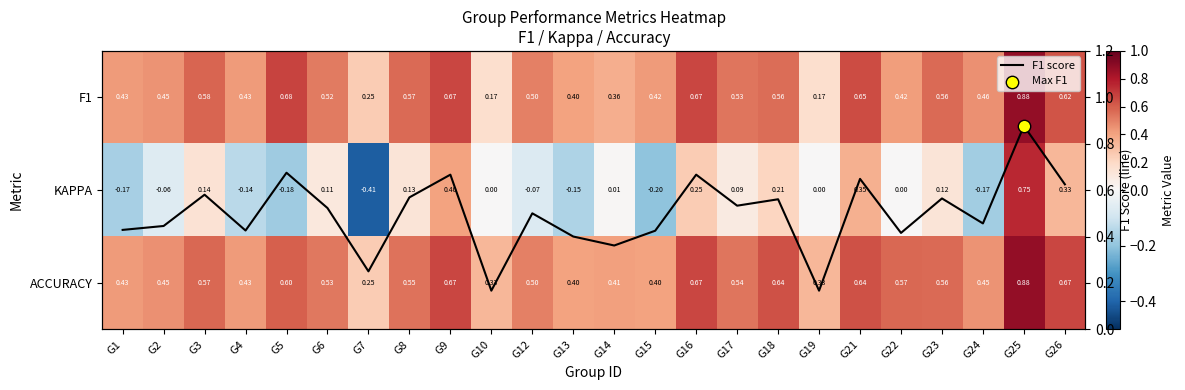

Which category has the lowest value across all series?

G7